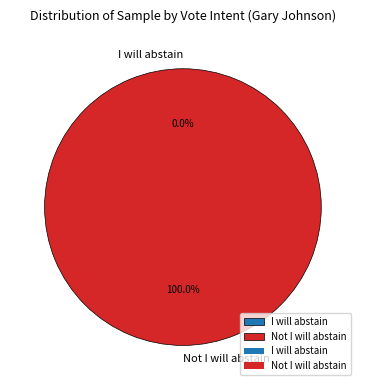

To the nearest percent, what is the difference between the largest and smallest slice percentages?

100%